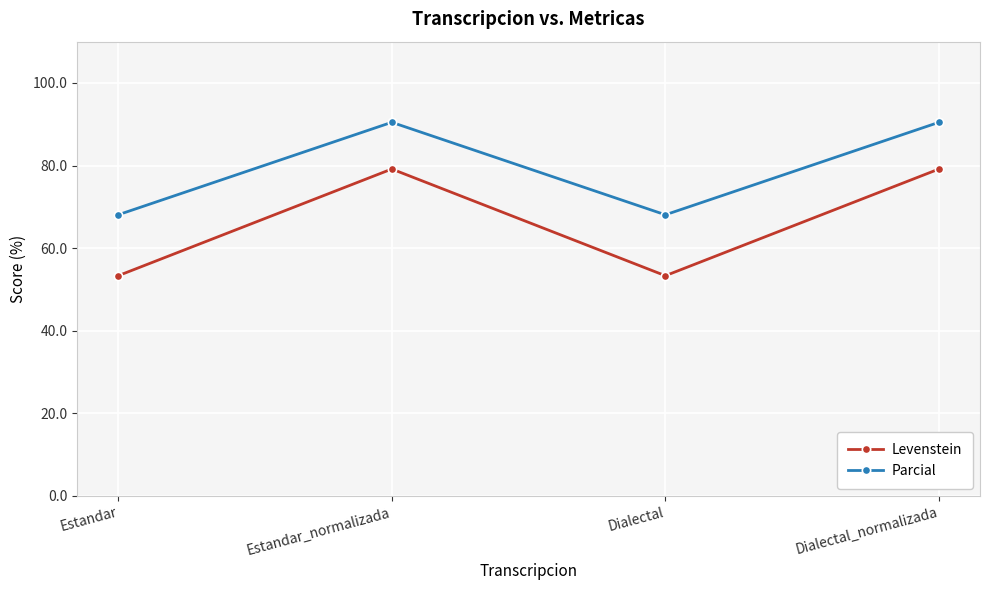

True or false: Parcial and Levenstein cross at least once.

False